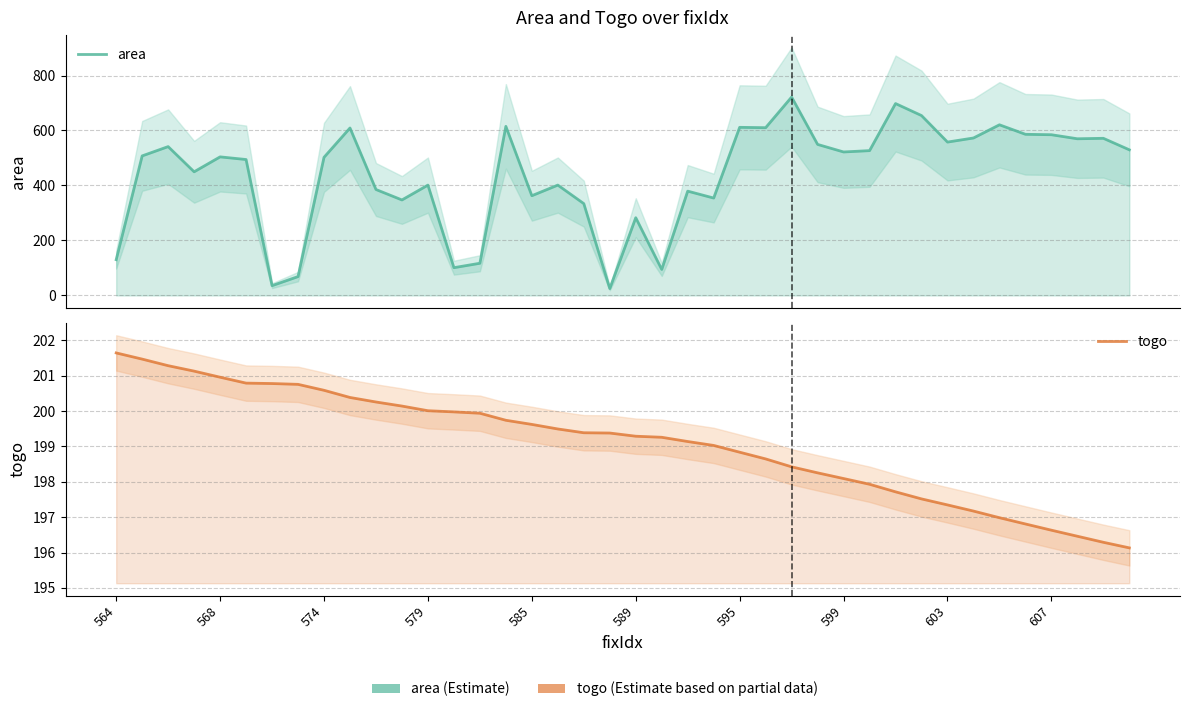

What is the value of the area point at the 11th from the left?

385.4